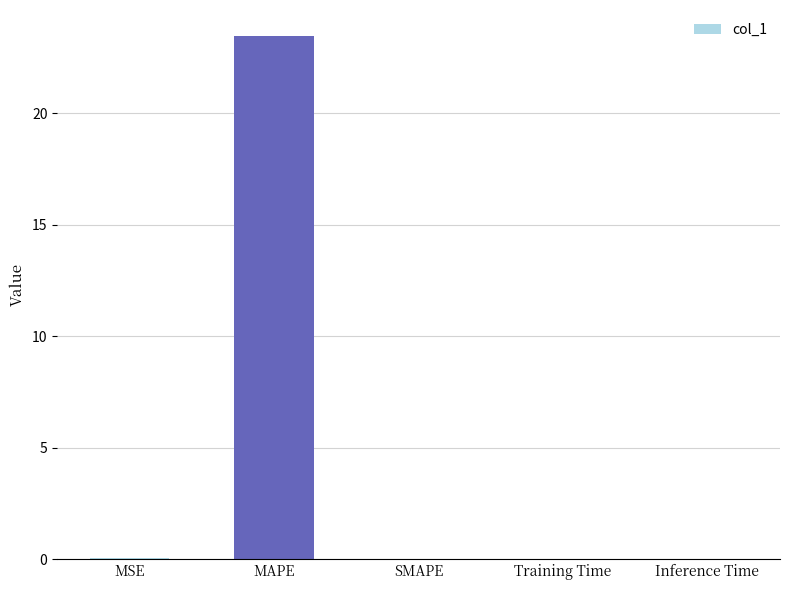

Are the bars horizontal?

No